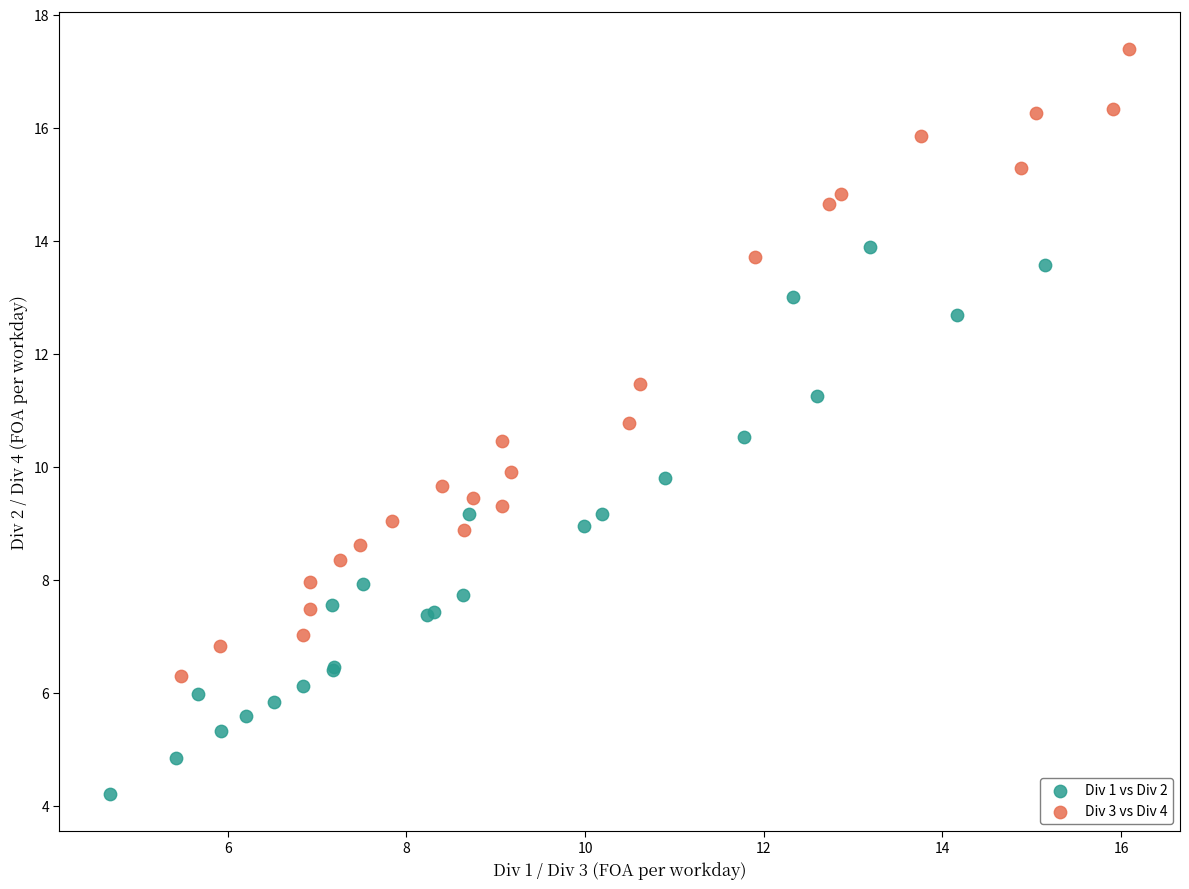

Which series contains the highest Y value?

Div 3 vs Div 4